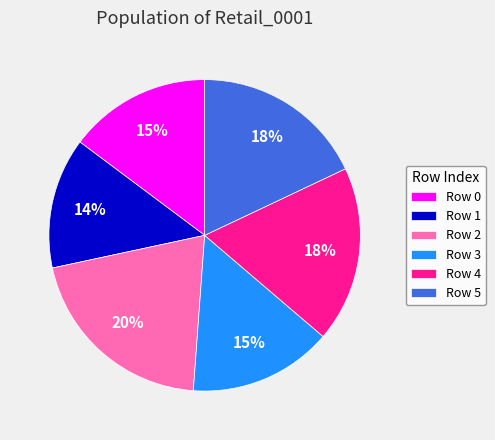

Which has a higher value, Row 1 or Row 4?

Row 4